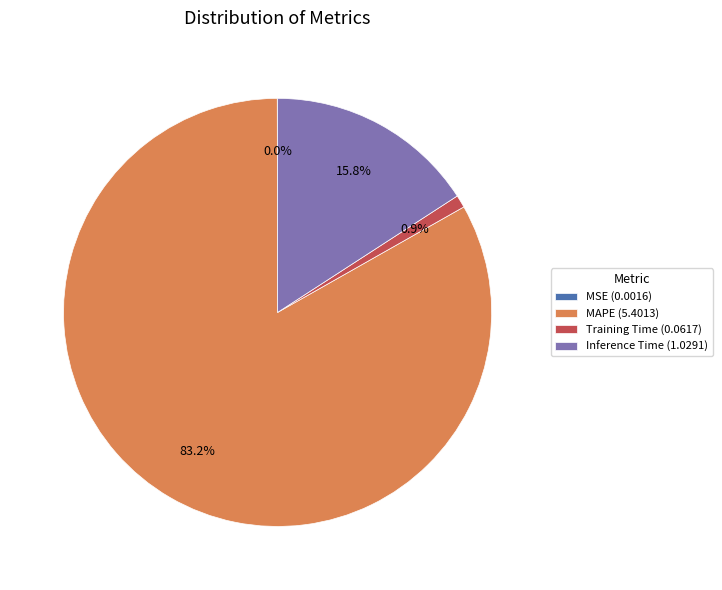

Between Training Time (0.0617) and Inference Time (1.0291), which is larger?

Inference Time (1.0291)